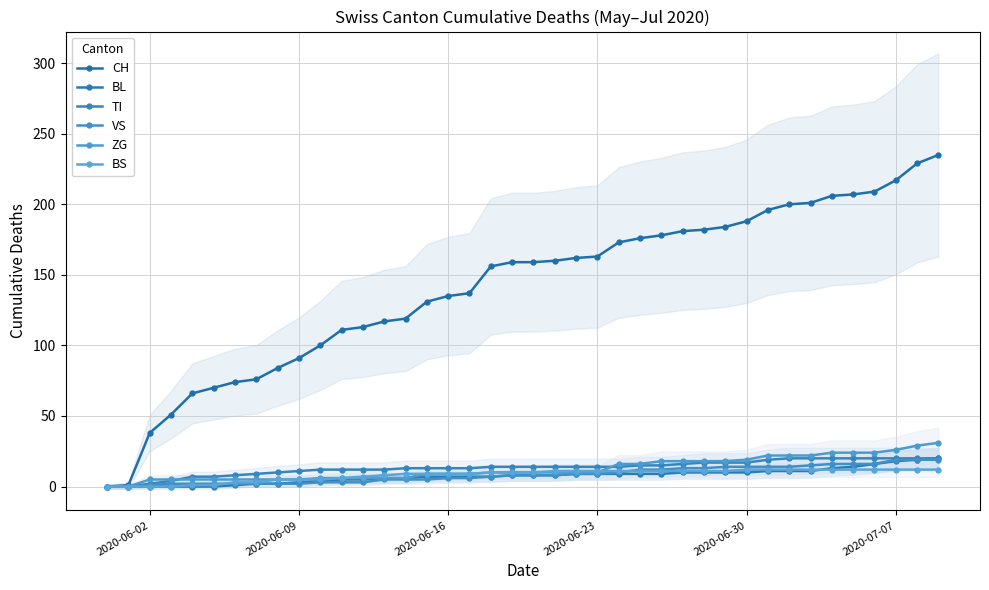

True or false: CH and TI cross at least once.

False